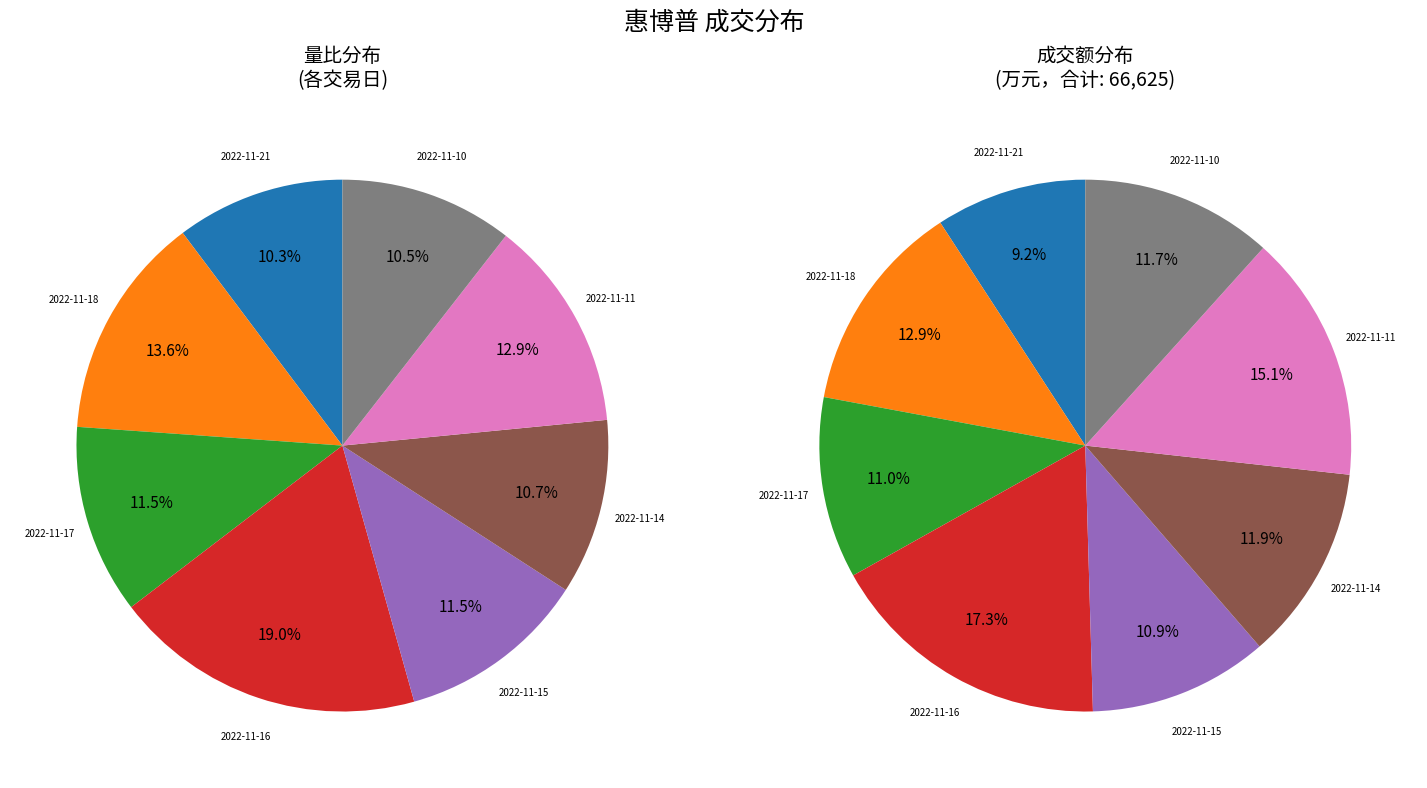

Which has a higher value, 2022-11-10 or 2022-11-15?

2022-11-15